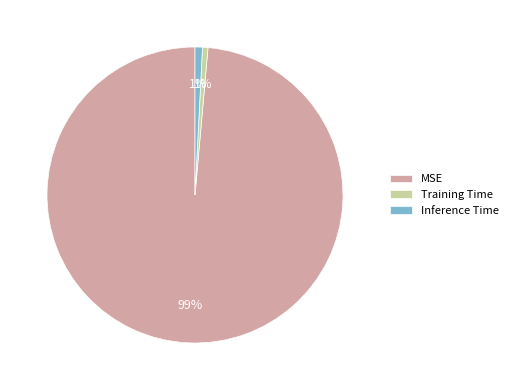

How many segments does this pie chart have?

3